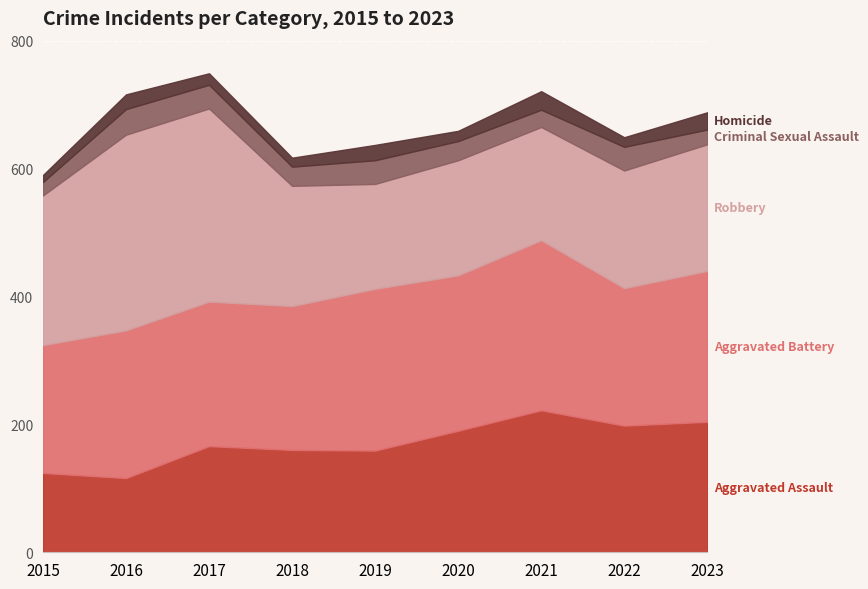

Reading left to right, list all the values displayed in this chart.

Aggravated Assault: 2015=124	2016=116	2017=166	2018=160	2019=159	2020=190	2021=222	2022=198	2023=204
Aggravated Battery: 2015=200	2016=231	2017=226	2018=225	2019=253	2020=243	2021=266	2022=215	2023=236
Robbery: 2015=234	2016=306	2017=302	2018=188	2019=164	2020=180	2021=177	2022=184	2023=198
Criminal Sexual Assault: 2015=21	2016=40	2017=37	2018=30	2019=37	2020=30	2021=27	2022=37	2023=23
Homicide: 2015=11	2016=23	2017=18	2018=14	2019=24	2020=16	2021=29	2022=15	2023=27